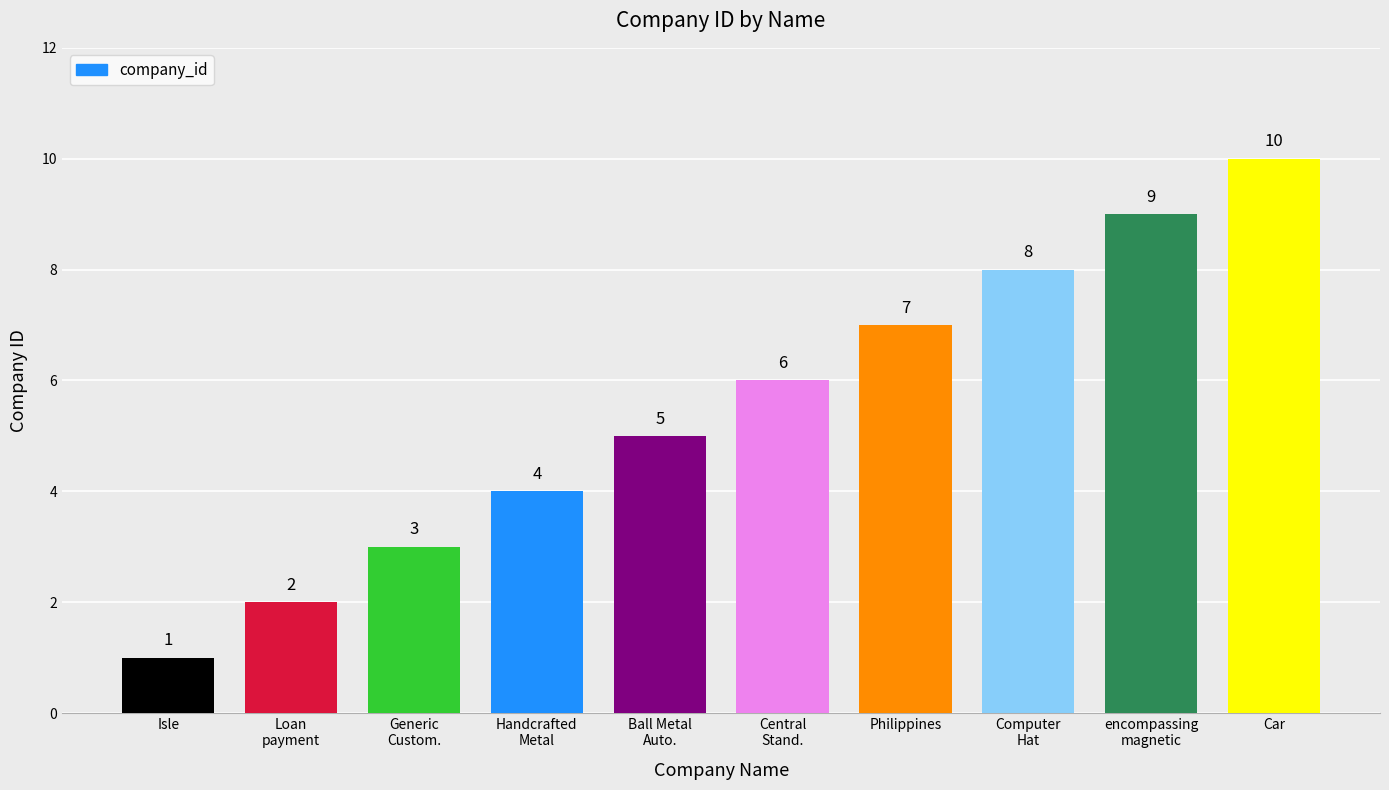

What is the sum of the values at Ball Metal
Auto. and encompassing
magnetic?

14